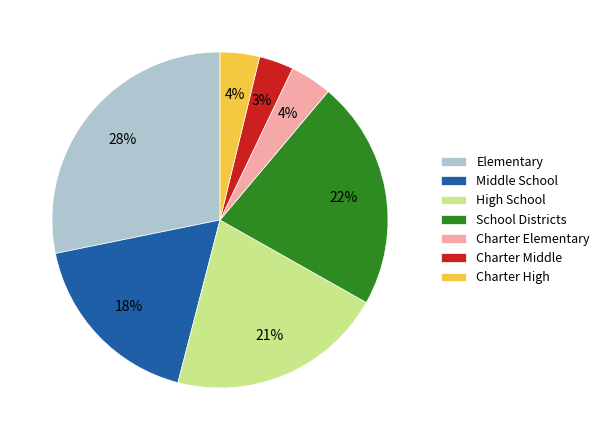

To the nearest percent, what is the difference between the largest and smallest slice percentages?

25%